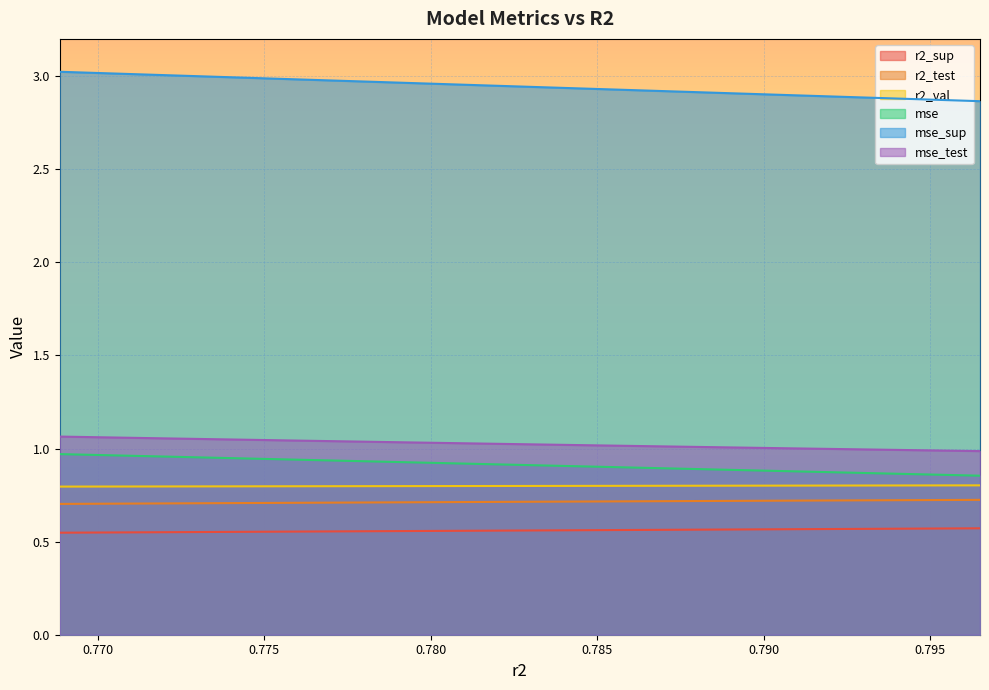

True or false: mse_sup and r2_val intersect in this chart.

False